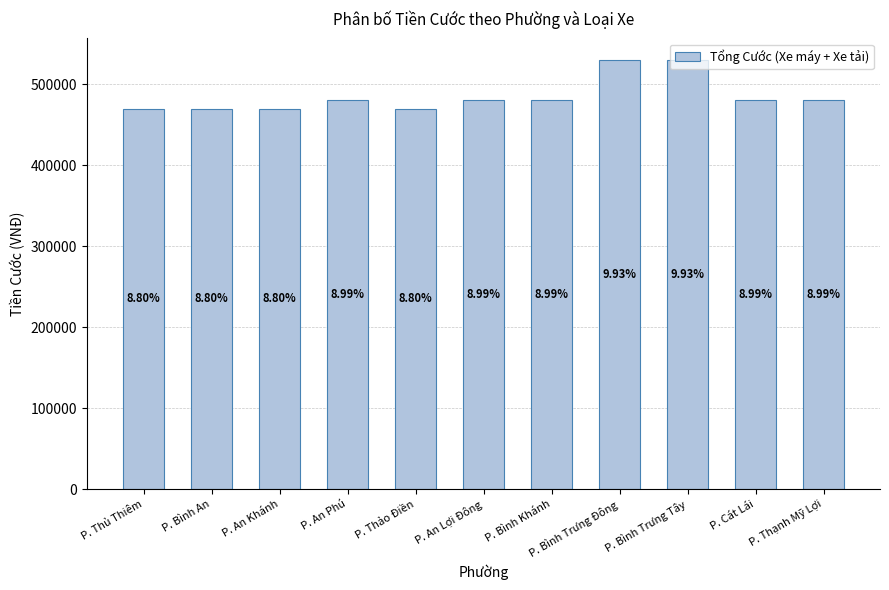

Is it true that the value at P. Cát Lái is 253096?

False